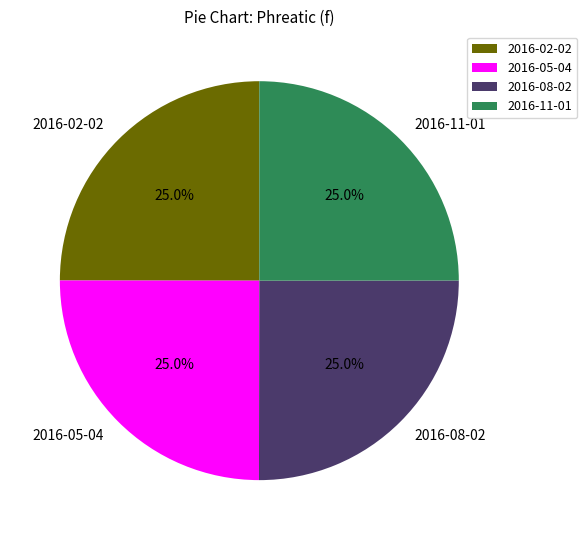

Is there a majority slice in this chart?

No